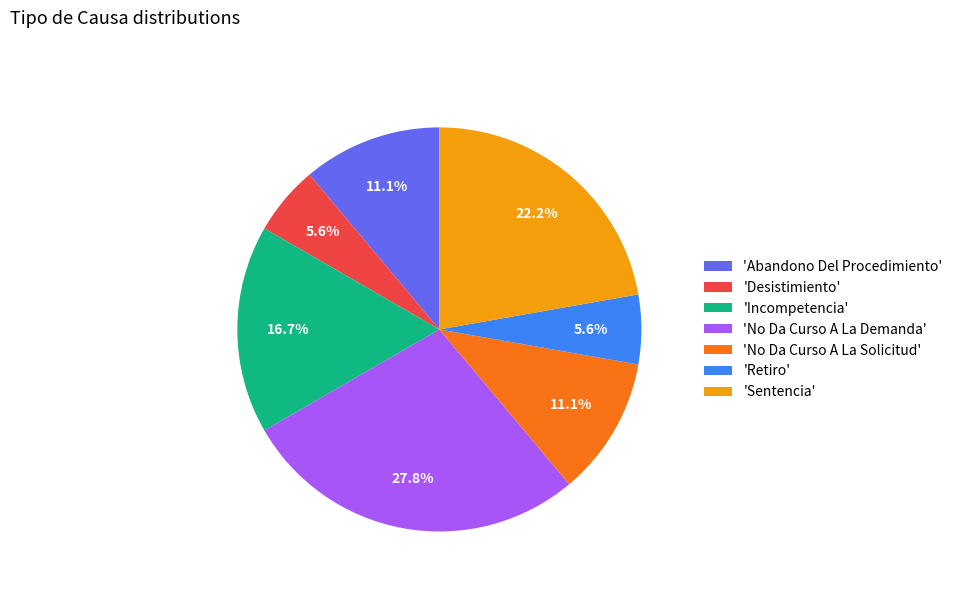

Is there a majority slice in this chart?

No